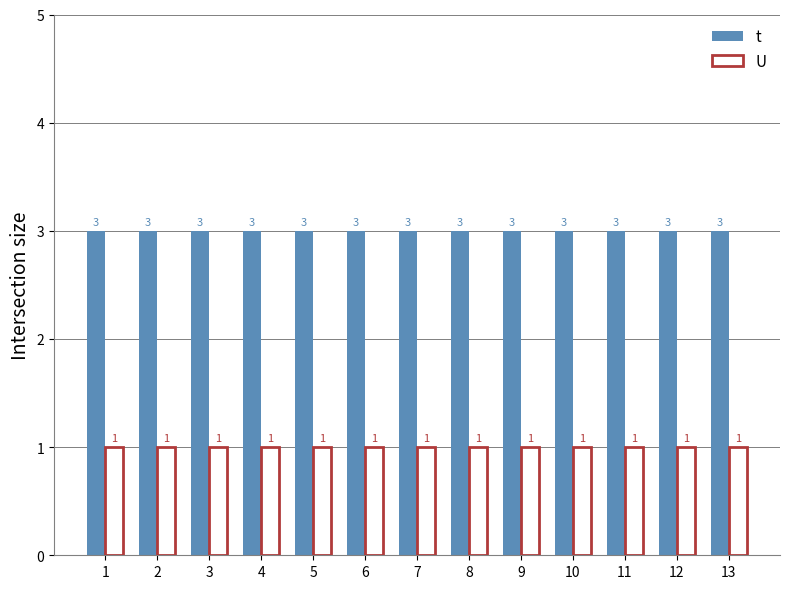

The t series shows 3 at 3. True or false?

True